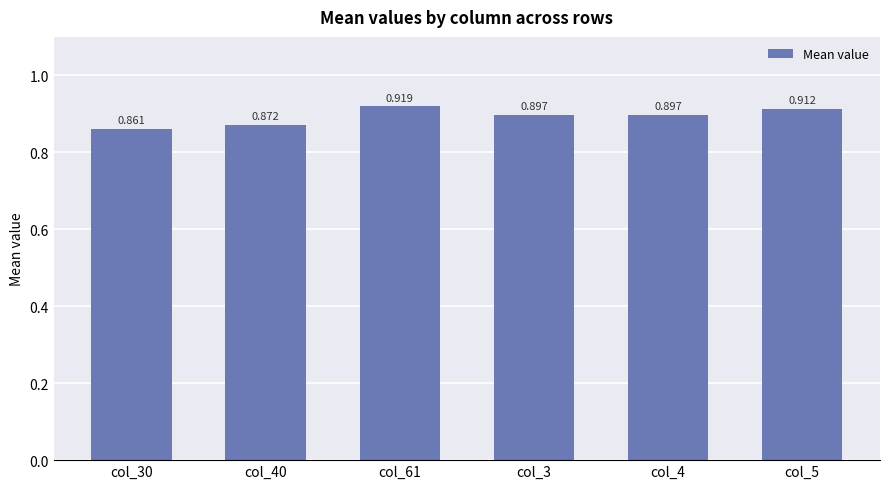

Does the chart contain stacked bars?

No